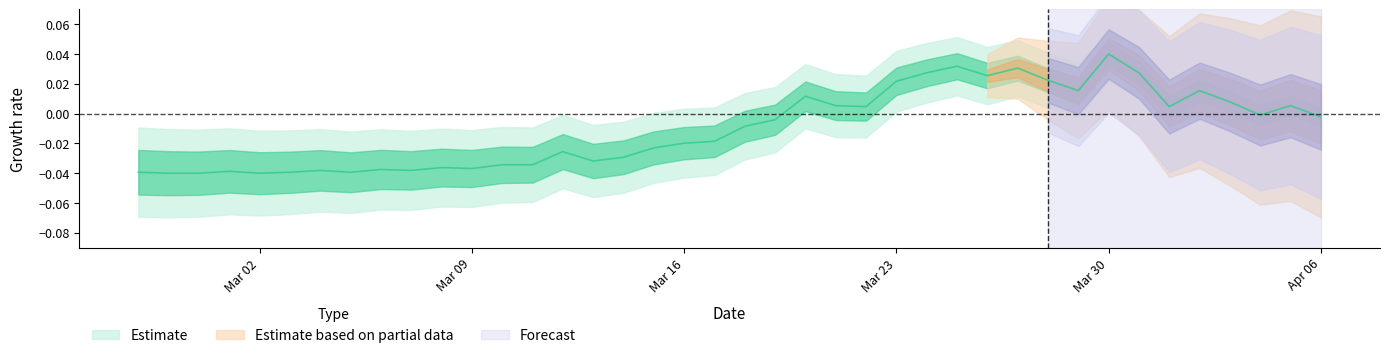

Does the chart display data point markers on the line(s)?

No